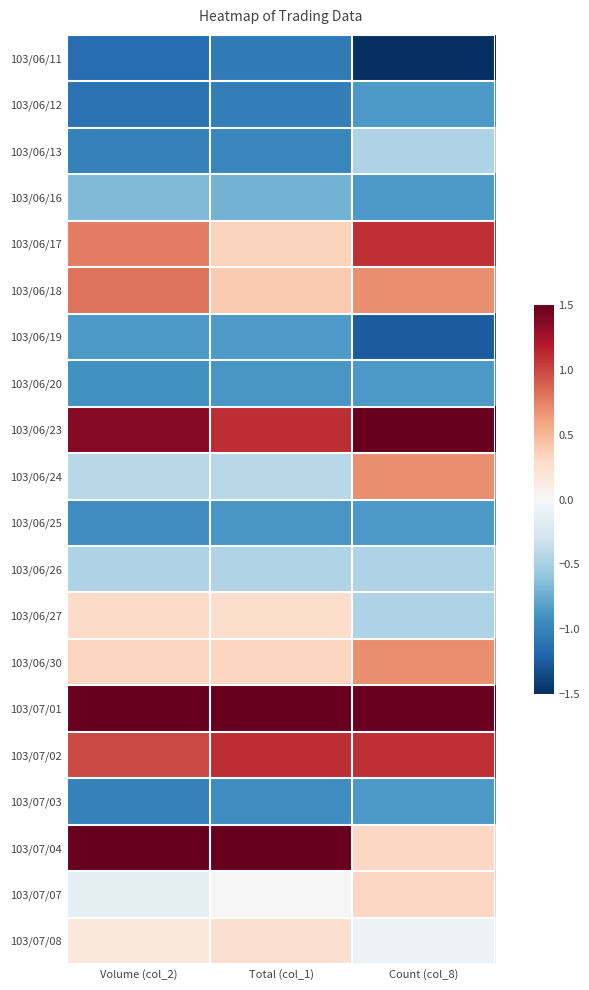

Which label corresponds to the largest value in the chart?

Total (col_1)